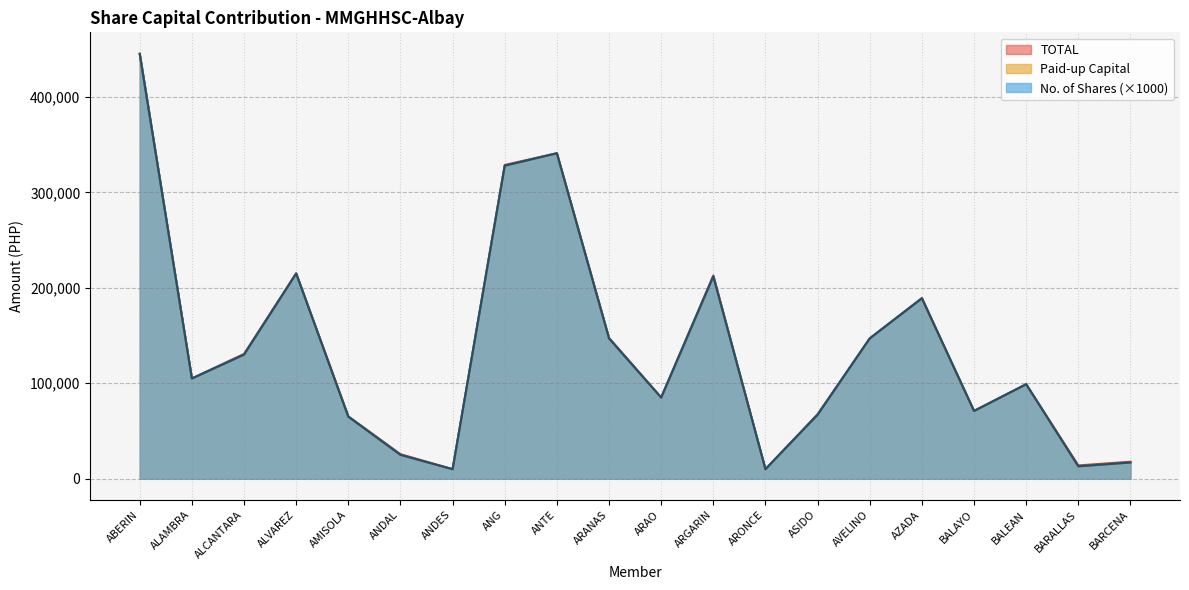

What is the difference between the maximum and minimum values in the TOTAL series?

435447.9